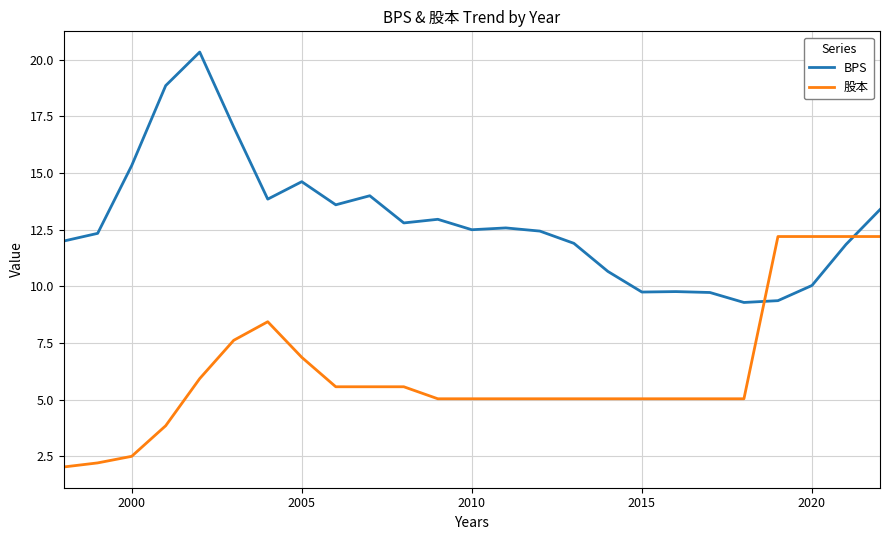

Which series has the largest total across all categories?

BPS